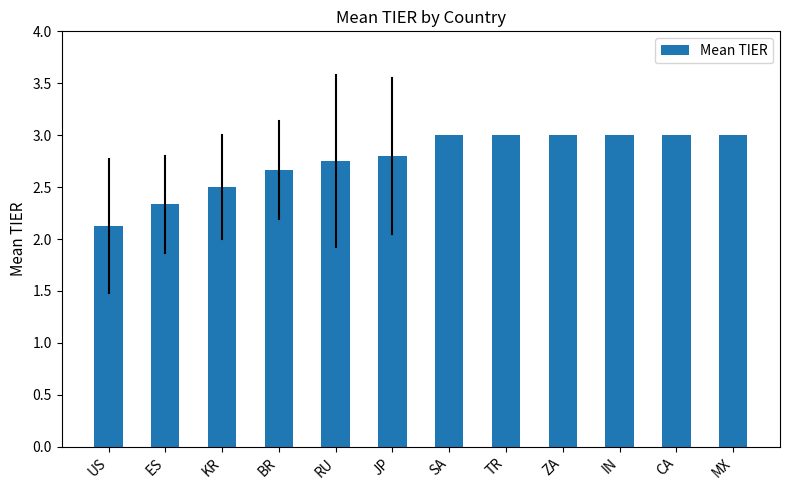

How many values are between 2 and 3?

12